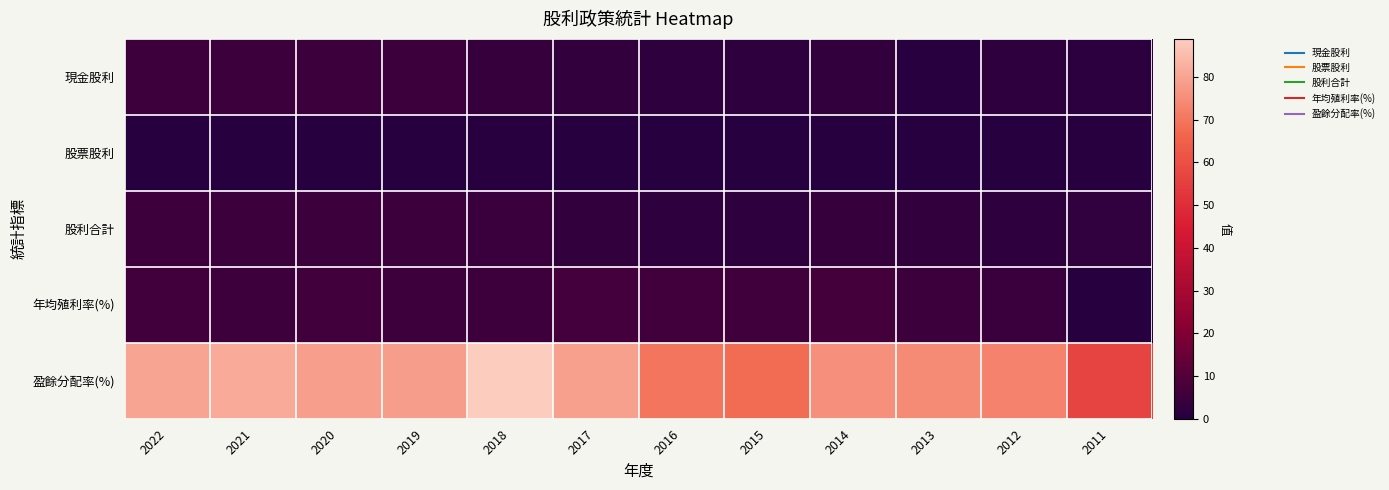

At 2011, list the series in order from smallest to largest.

年均殖利率(%), 股票股利, 現金股利, 股利合計, 盈餘分配率(%)